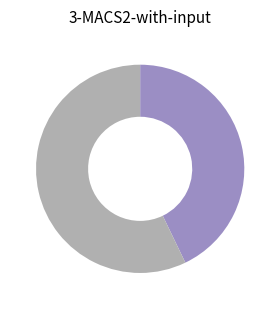

Is there any slice that represents more than half of the pie?

Yes